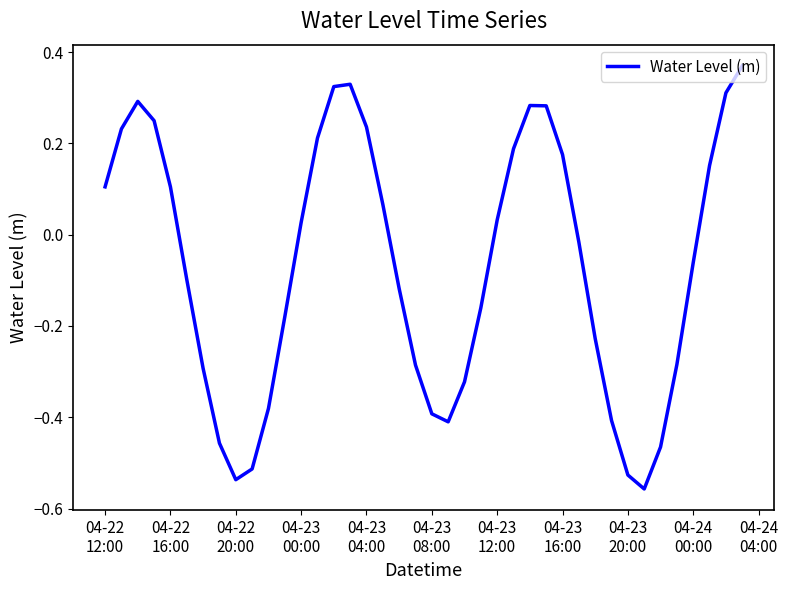

What is the difference between the maximum and minimum values?

0.9